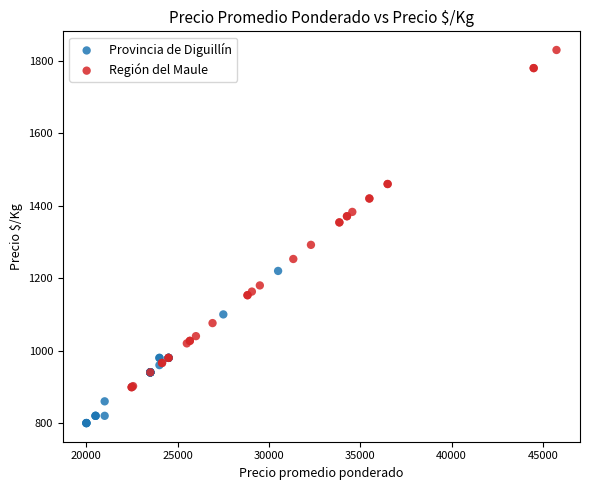

Which series has the largest Y range (max minus min)?

Región del Maule